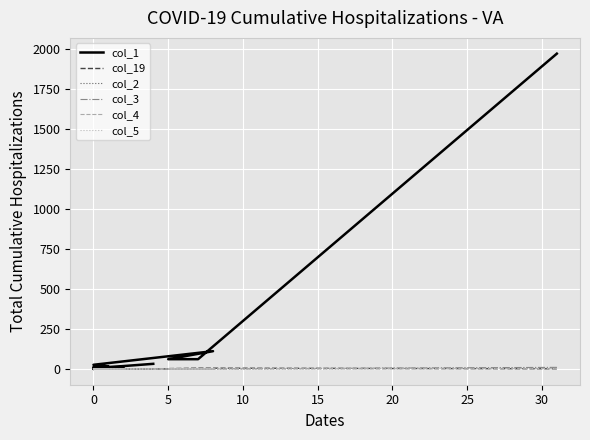

Which series has the largest total across all categories?

col_1